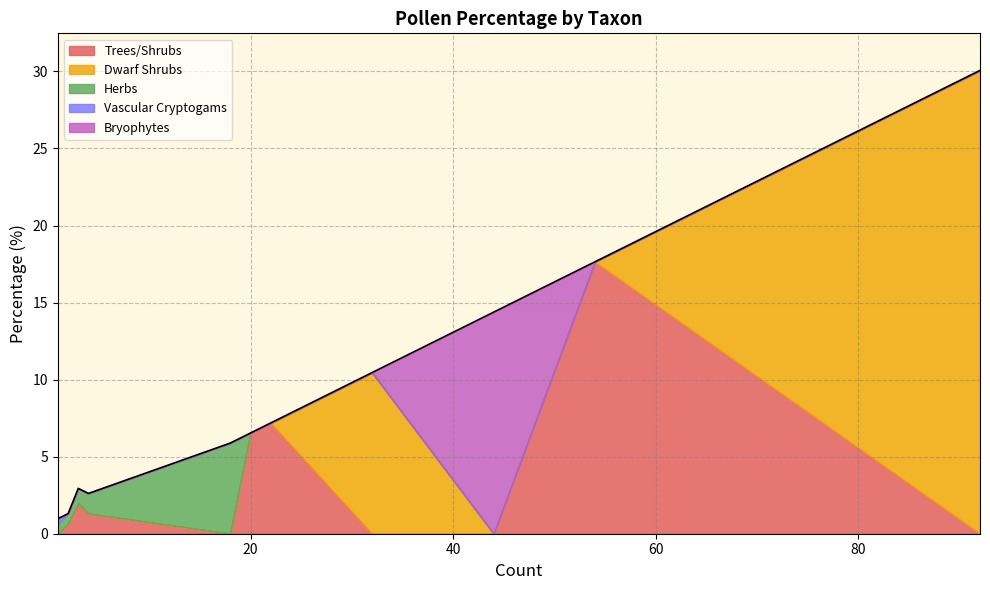

What is the maximum value for Trees/Shrubs?

17.6